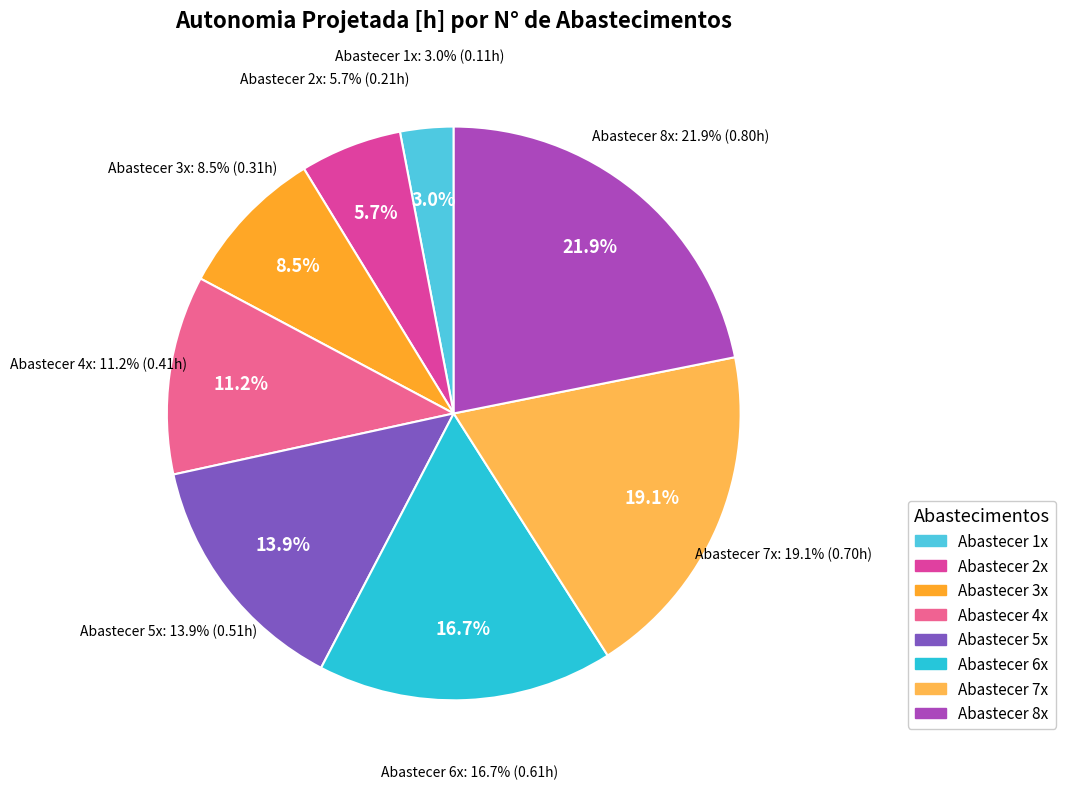

True or false: Row 2 accounts for 8% of the total.

True